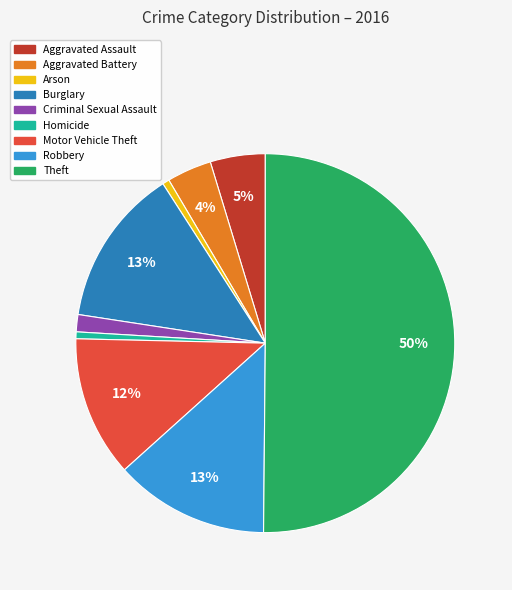

What is the majority slice?

Theft